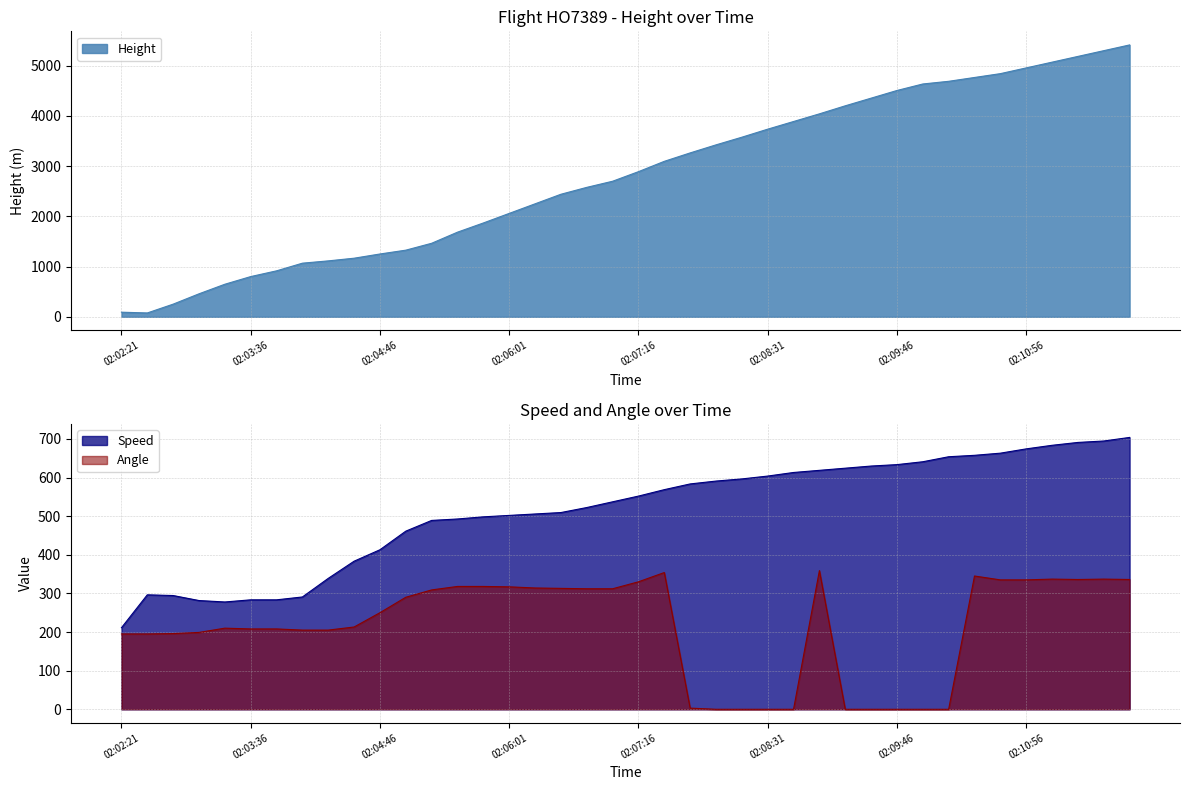

What are all the series names shown in the legend?

Height, Speed, Angle